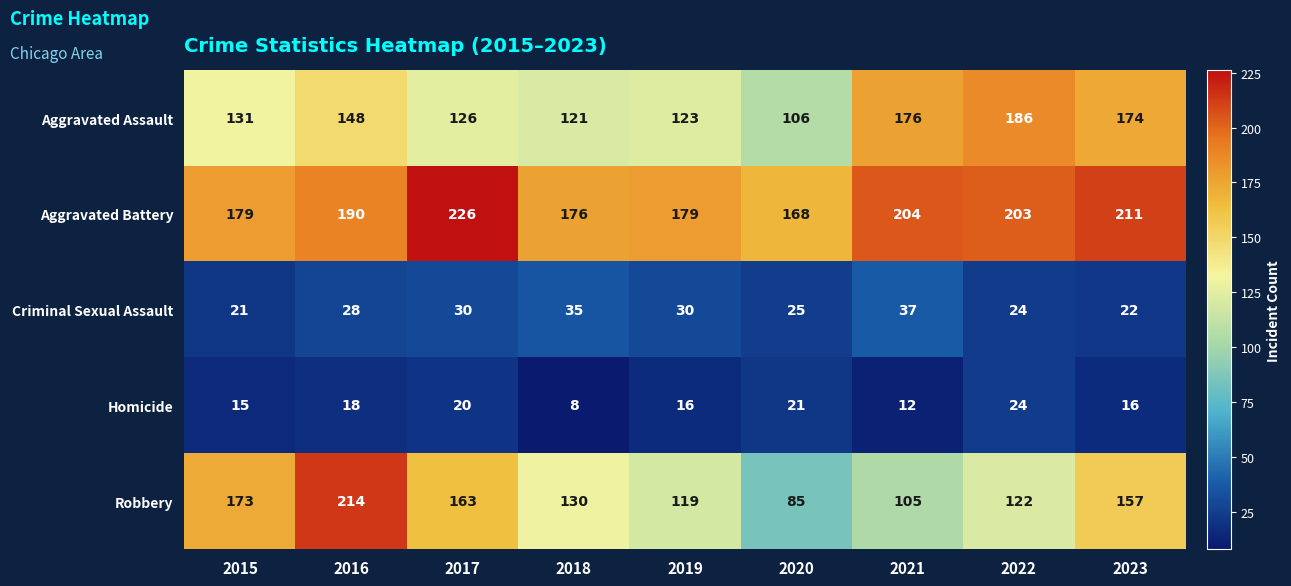

At which label does Robbery reach its peak?

2016